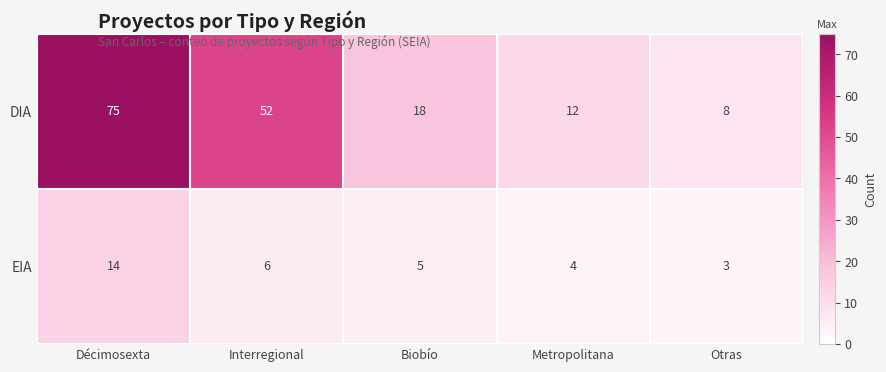

List the series in order of their overall mean, highest first.

DIA, EIA